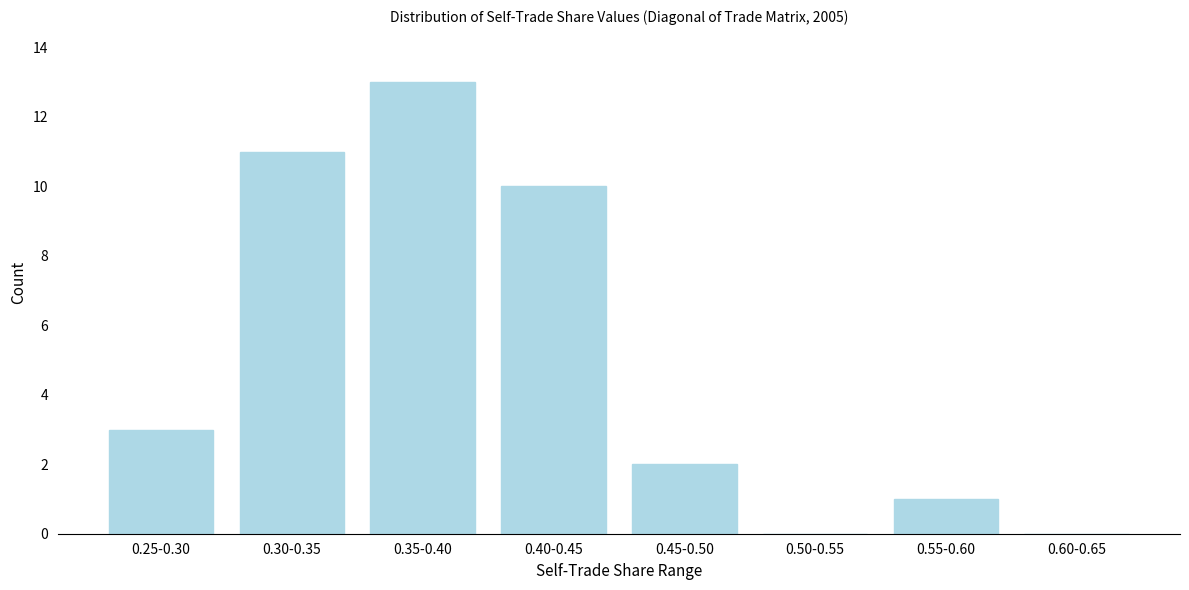

Reading left to right, list all the values displayed in this chart.

0.25-0.30=3	0.30-0.35=11	0.35-0.40=13	0.40-0.45=10	0.45-0.50=2	0.50-0.55=0	0.55-0.60=1	0.60-0.65=0